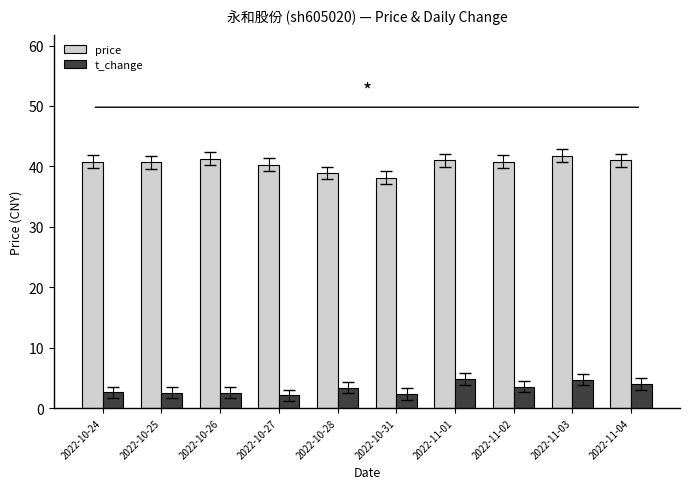

What is the lowest value of the price series?

38.1